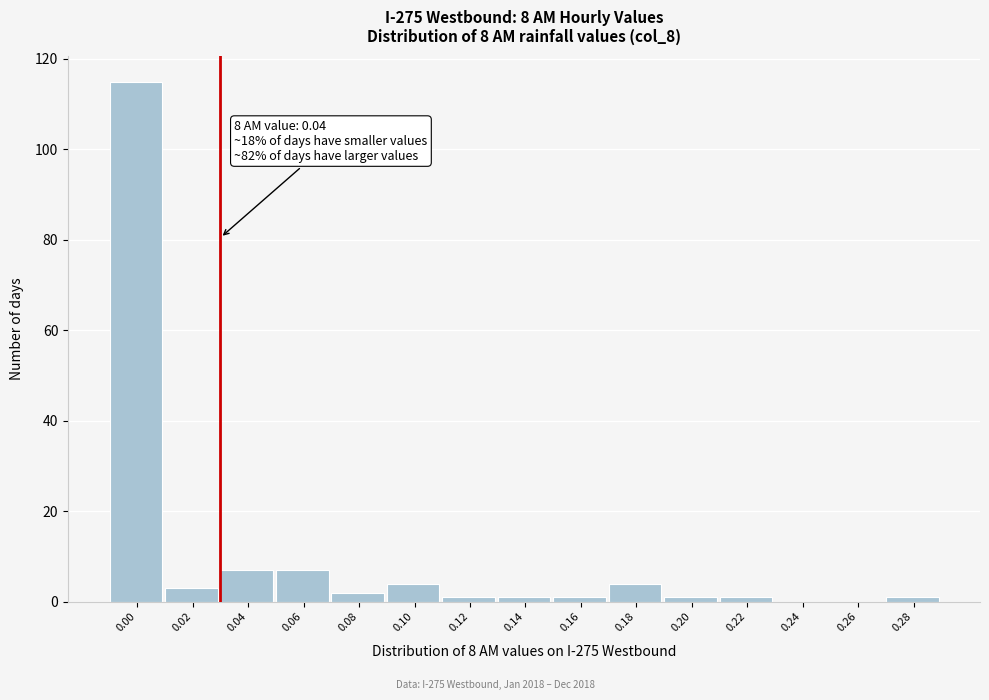

Reading right to left, extract all data points from this chart.

0.28=1	0.26=0	0.24=0	0.22=1	0.20=1	0.18=4	0.16=1	0.14=1	0.12=1	0.10=4	0.08=2	0.06=7	0.04=7	0.02=3	0.00=115